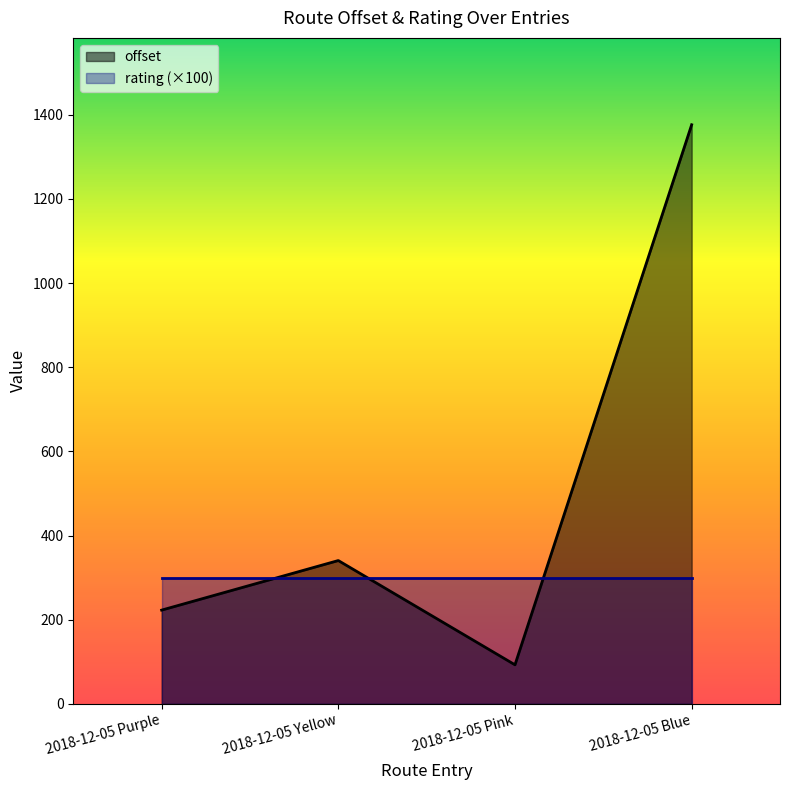

What is the label of the 4th point from the left?

2018-12-05 Blue